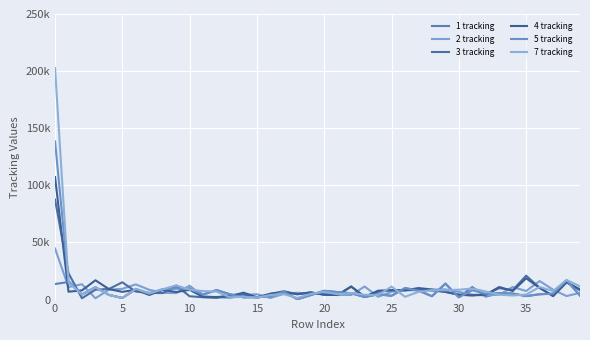

Is this an area chart (filled region under the line)?

No